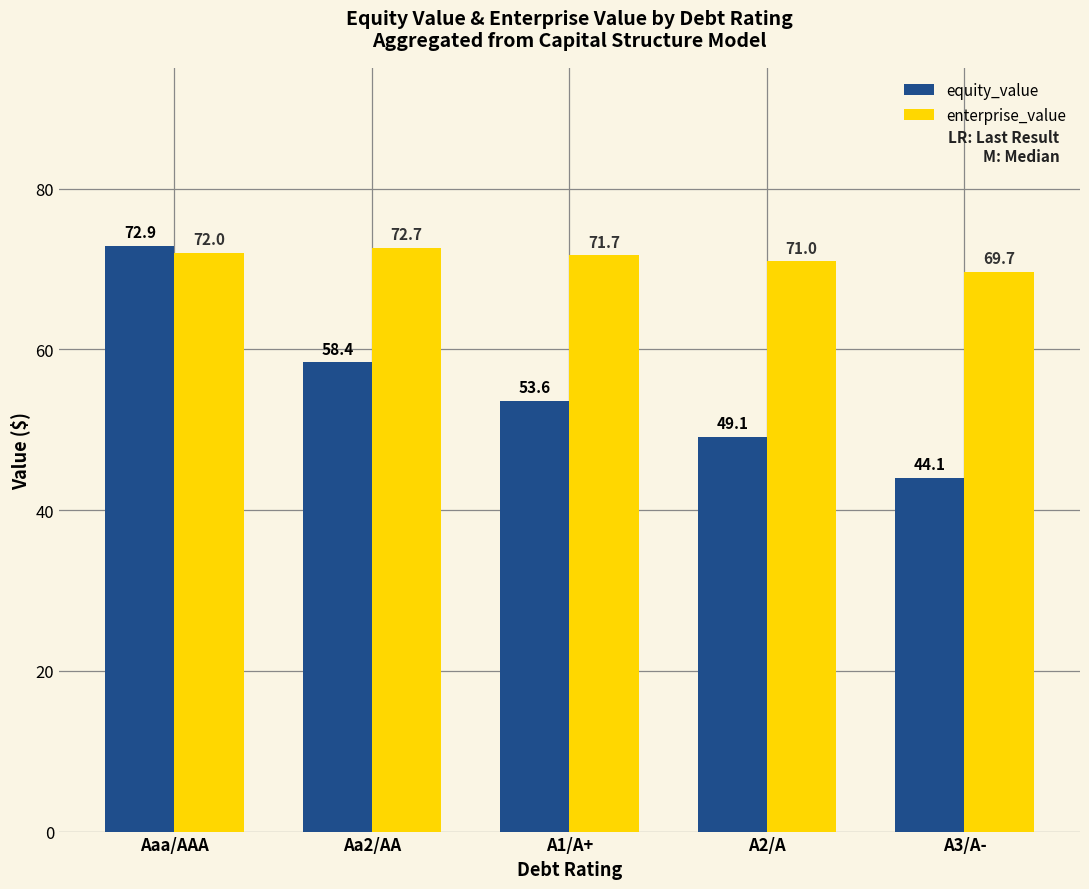

Which series has the largest total across all categories?

enterprise_value